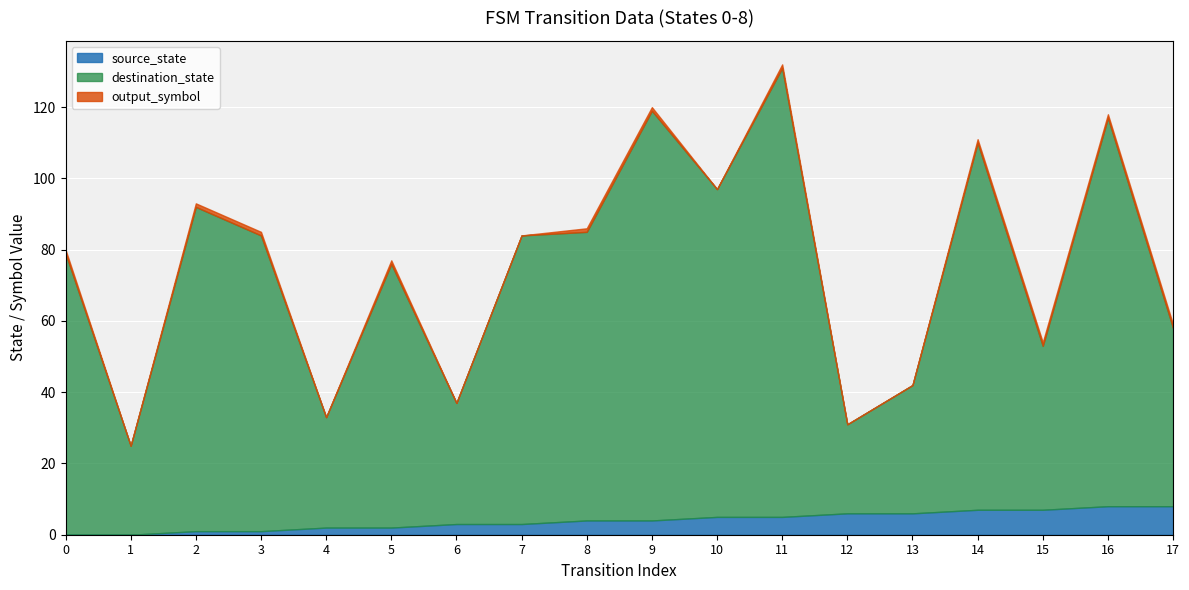

At 15, list the series in order from largest to smallest.

destination_state, source_state, output_symbol